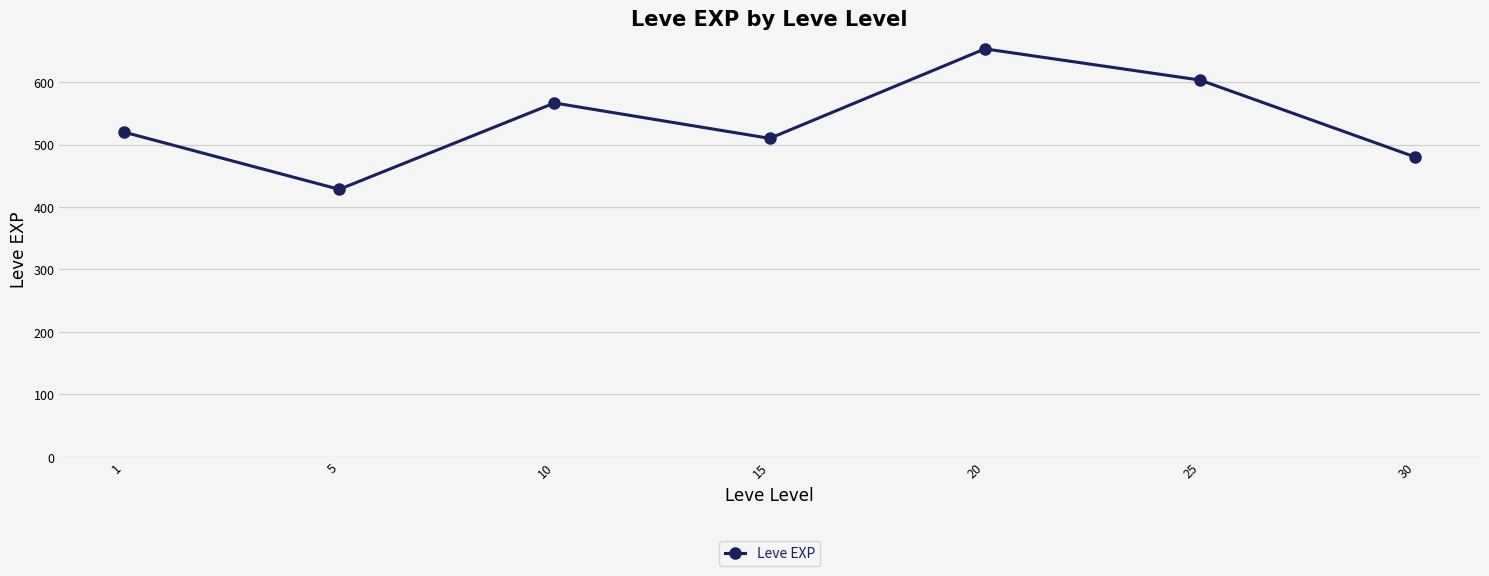

At which category does the data reach its first local peak?

10